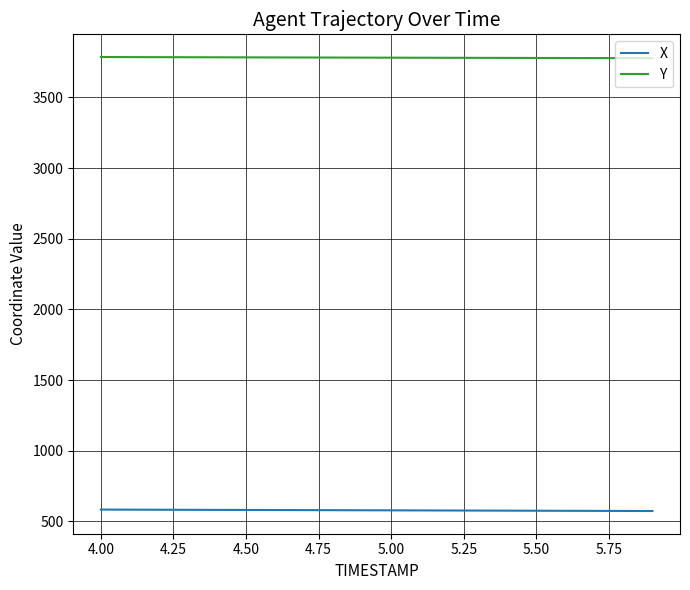

True or false: Y and X intersect in this chart.

False